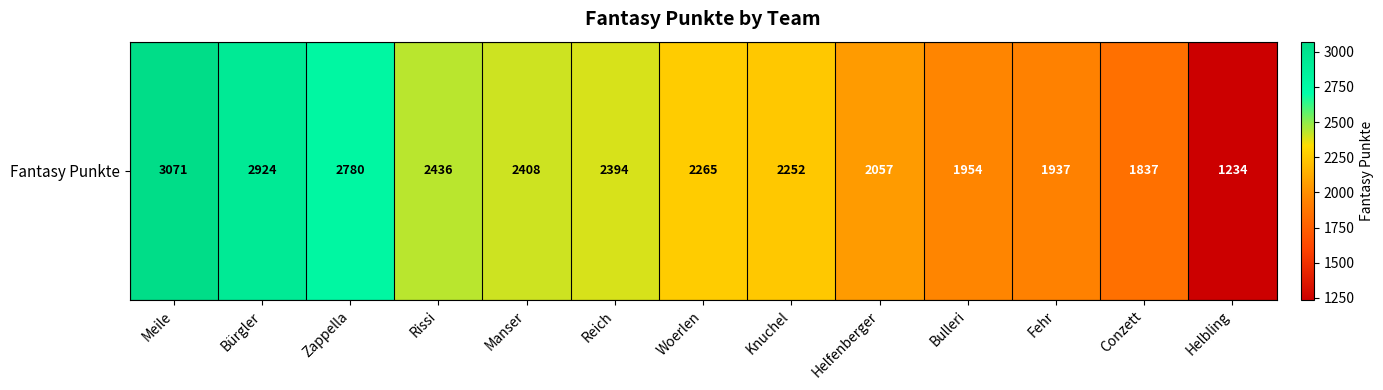

The chart shows a value of 2265 at Woerlen. True or false?

True